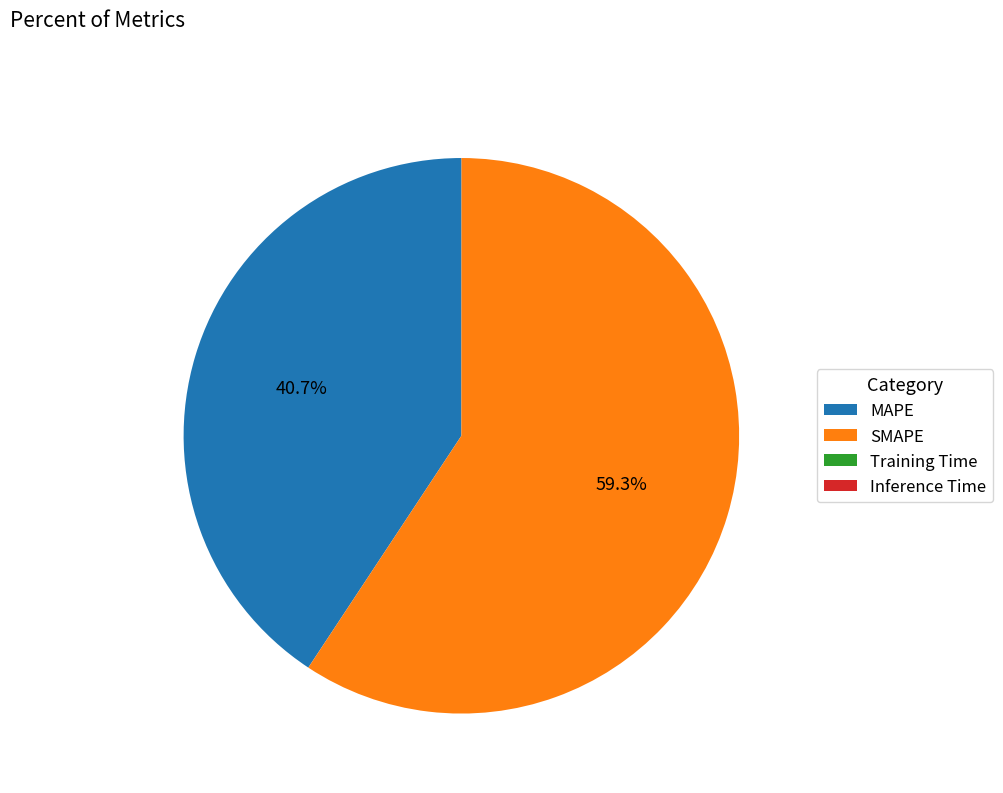

To the nearest percent, what percentage of the pie is MAPE?

41%